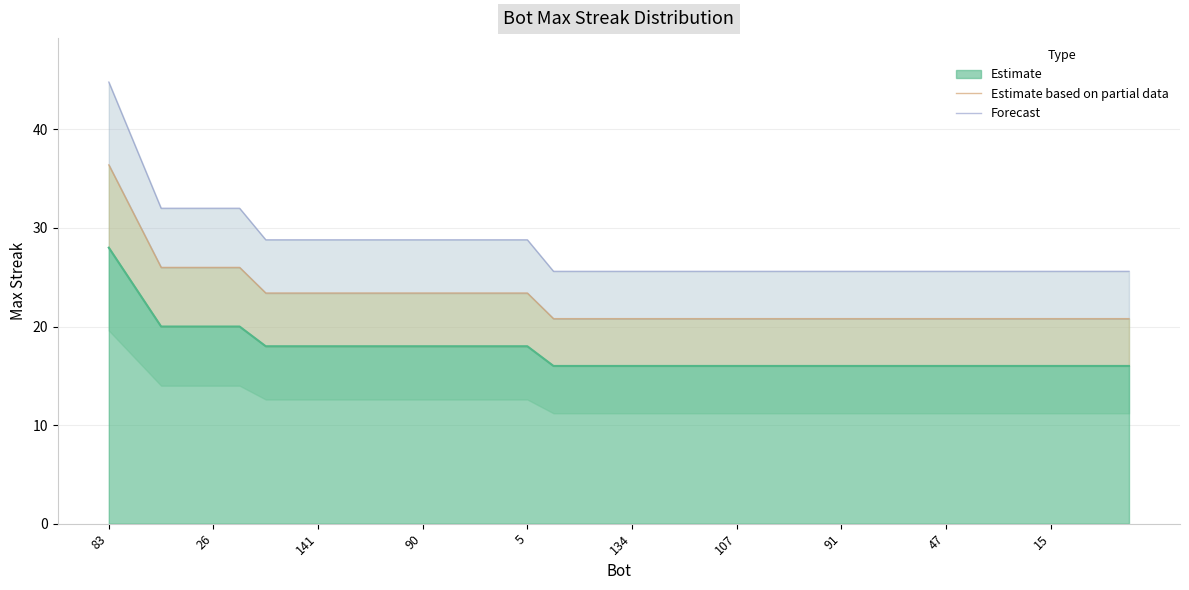

Is it true that Estimate equals 18 at 90?

True